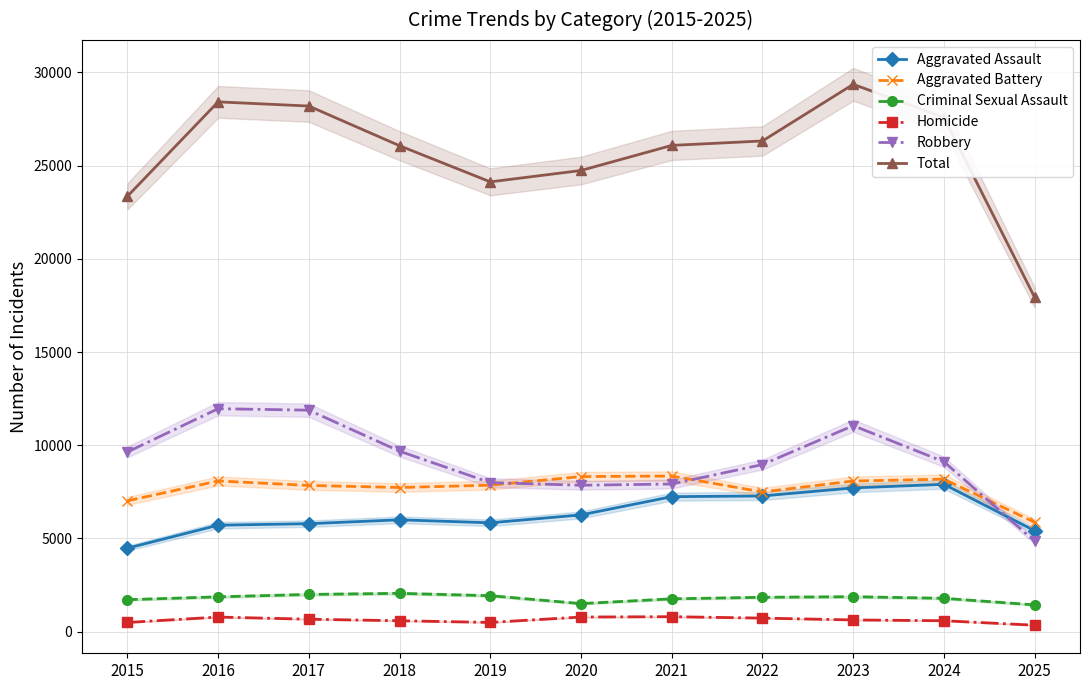

Which series has the widest spread of values?

Total